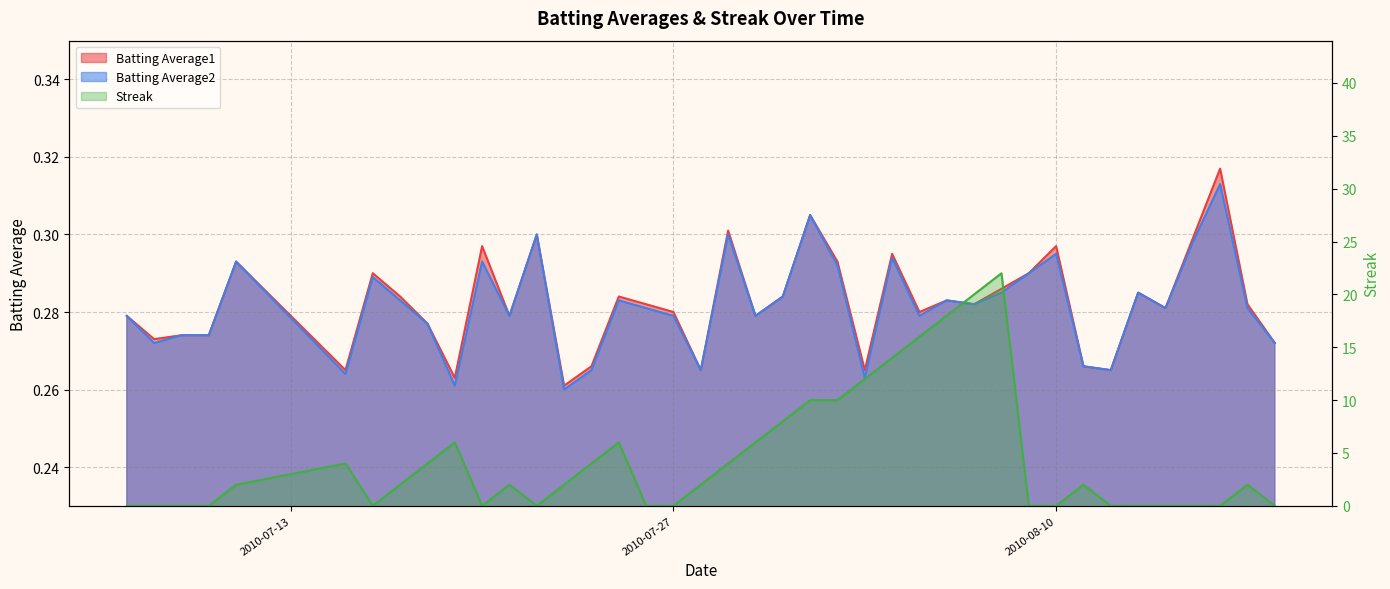

At which category is the sum across all series the highest?

2010-08-08